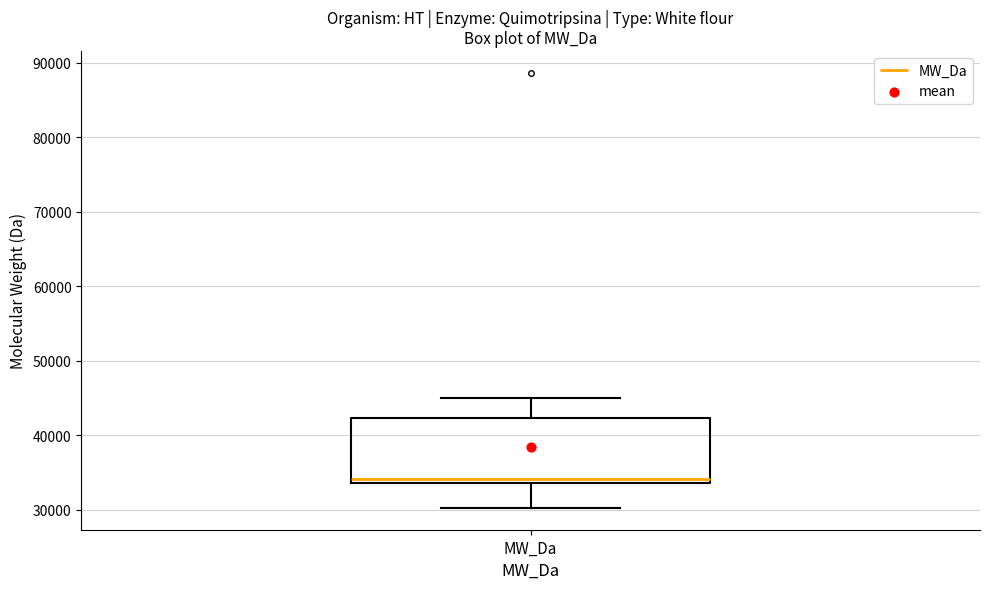

Transcribe this box plot: give where the median line is, the range the box spans, and where the two whiskers end, as read against the y-axis. The values are not printed on the chart, so give them approximately, as read against the axis.

median 34000 (just above the box's lower edge), box 34000 to 42000, whiskers 30000 to 45000